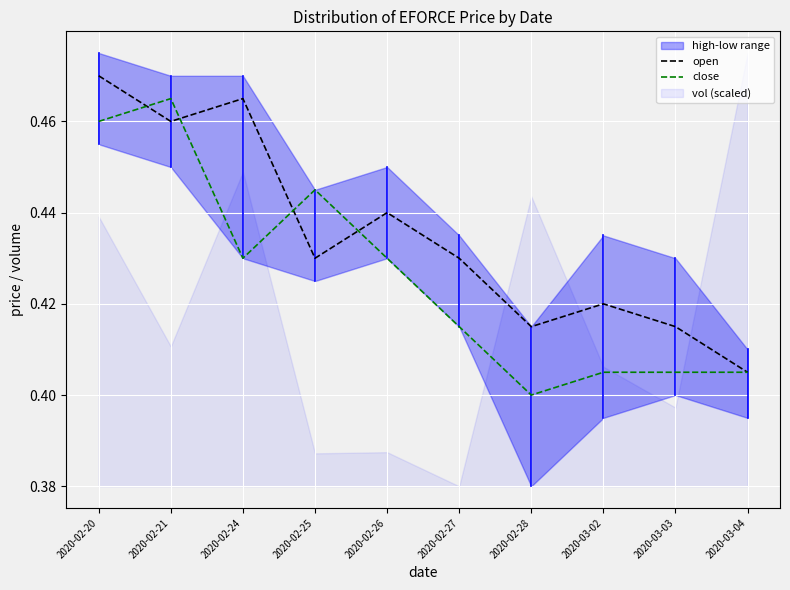

What is the maximum value shown in the chart?

0.5